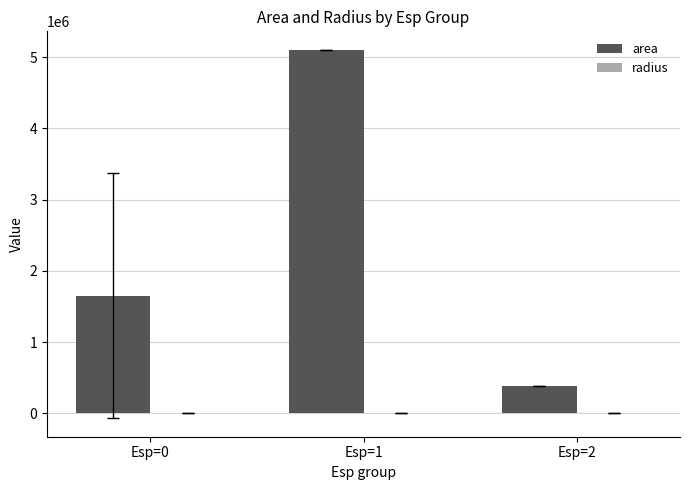

Which category has the highest value in the area series?

Esp=1